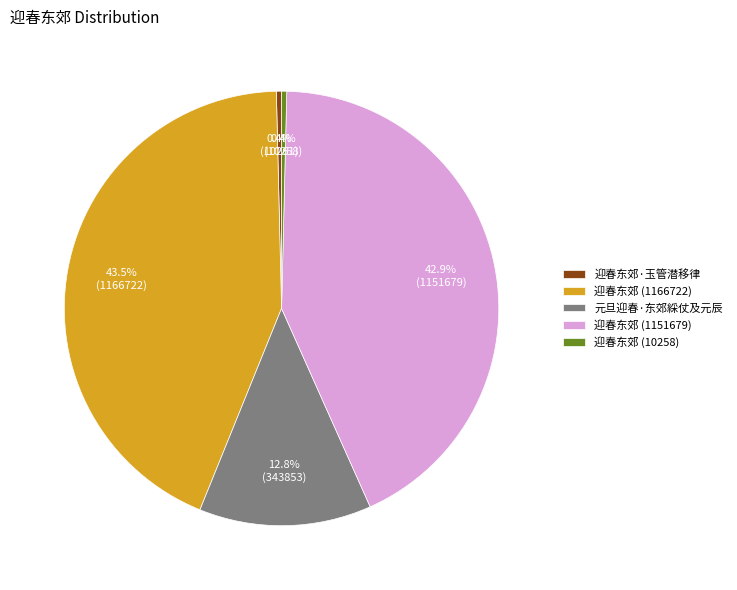

How many slices are in this pie chart?

5